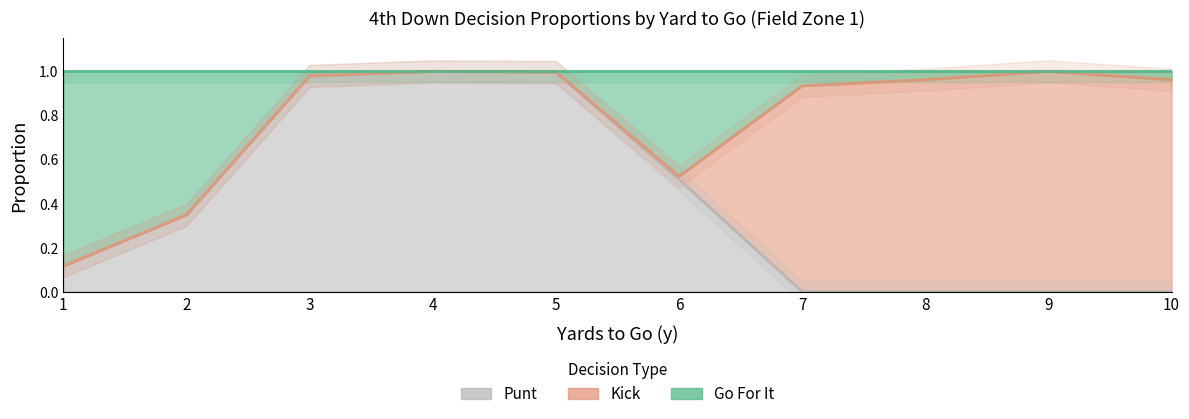

Which series has the widest spread of values?

punt